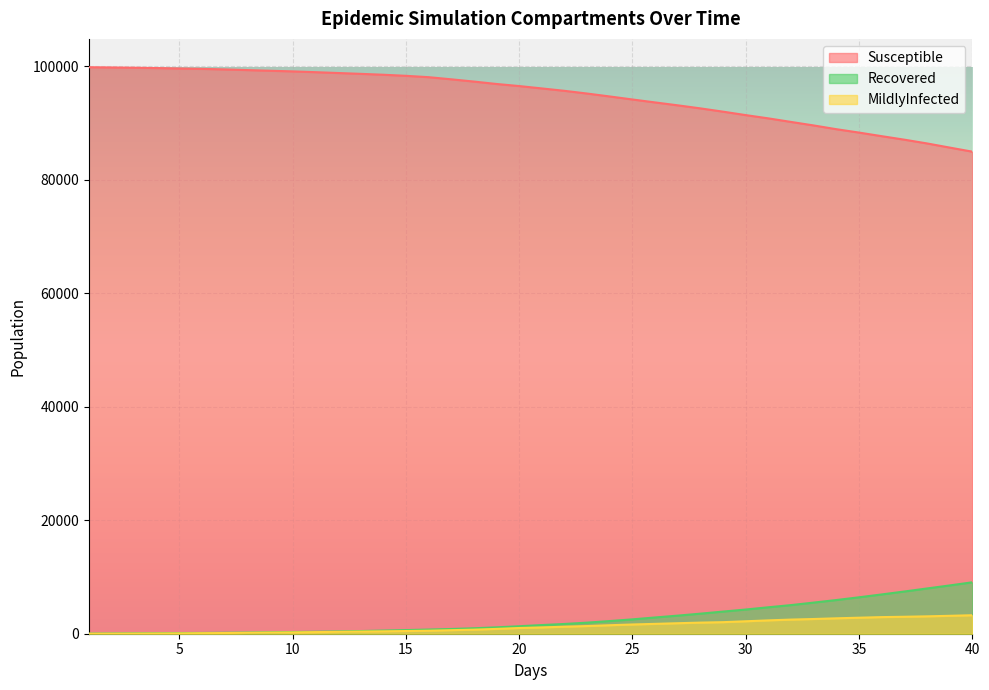

At which label does Susceptible first exceed 96527?

1.0